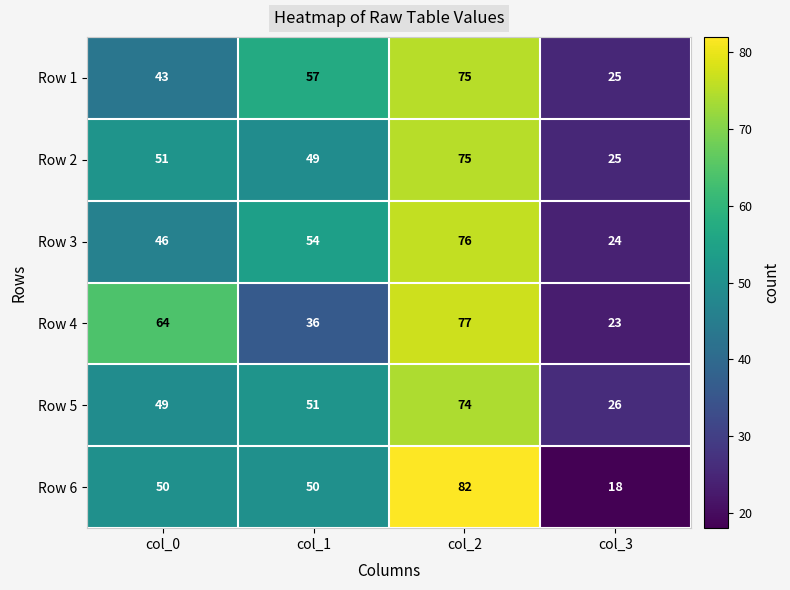

What is the difference between the maximum and minimum values in the Row 6 series?

64